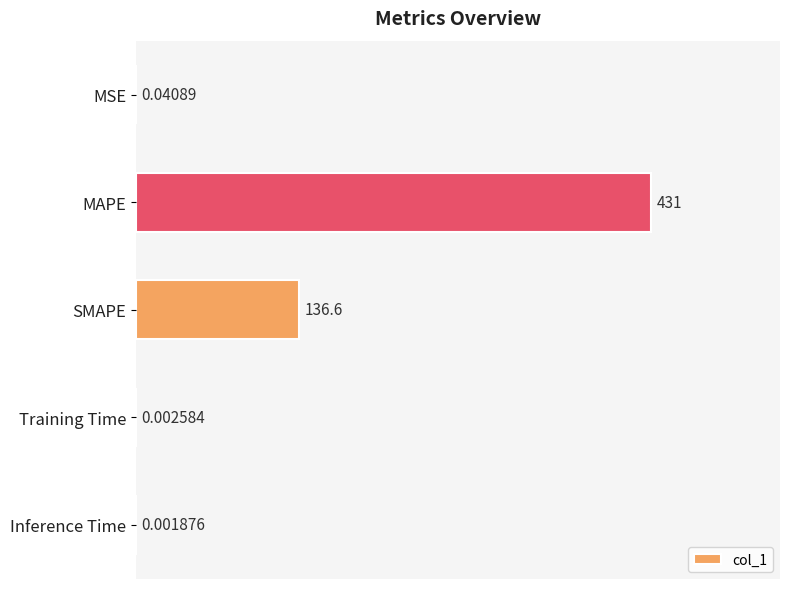

At which label is the value closest to 215?

SMAPE